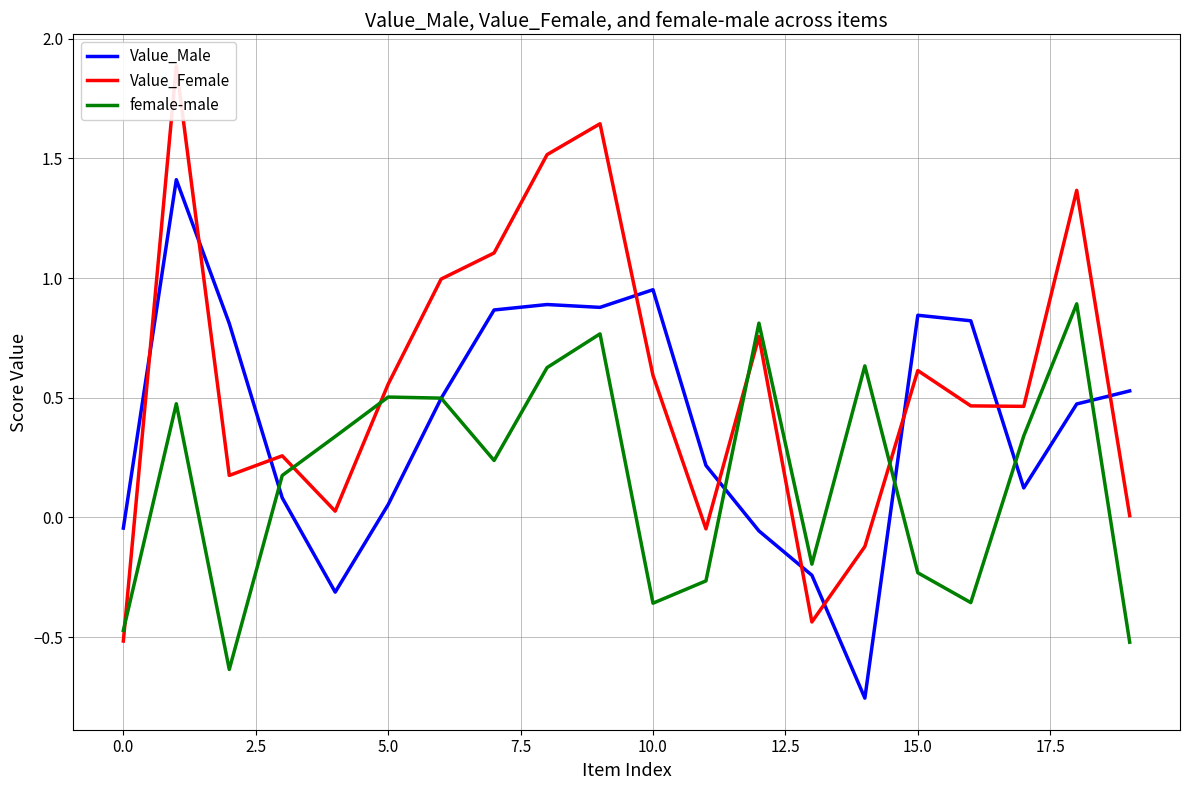

What position from the left is 15?

16